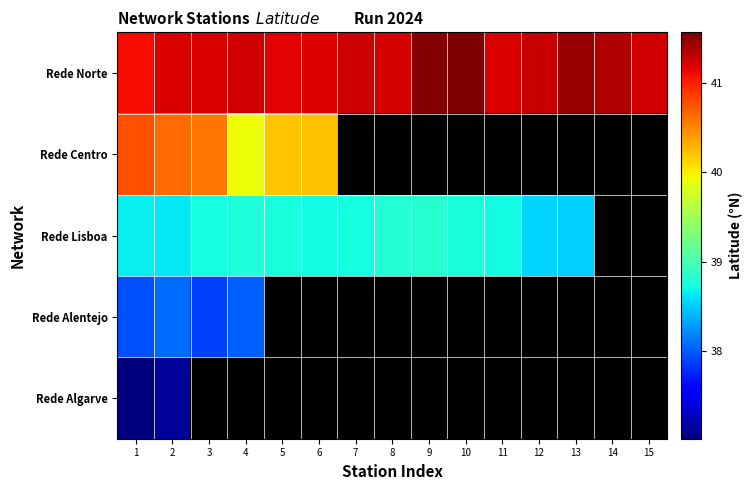

What is the greatest value displayed?

41.6